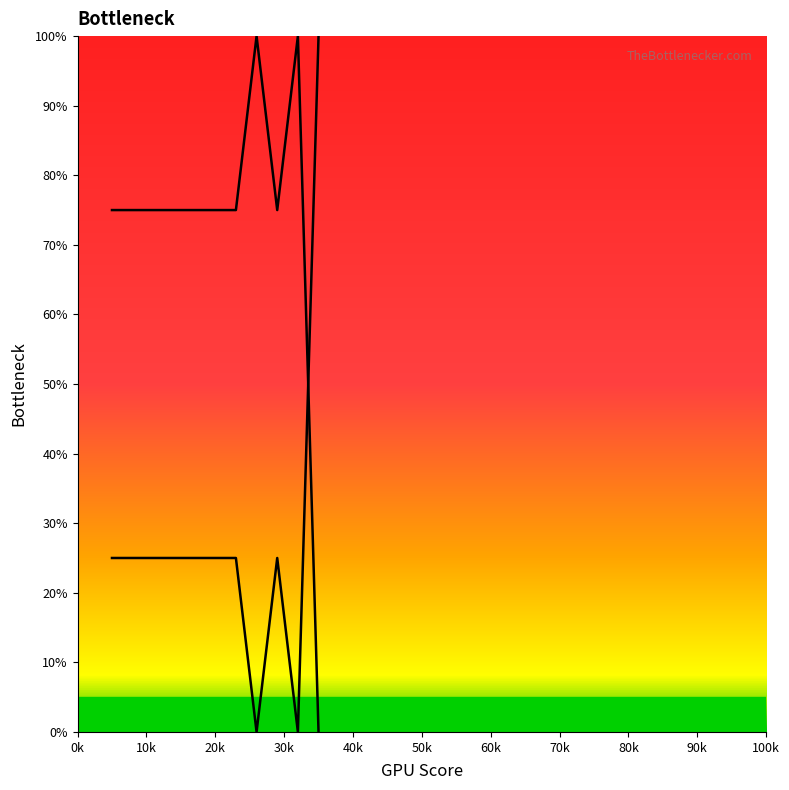

Does the chart have visible grid lines?

No